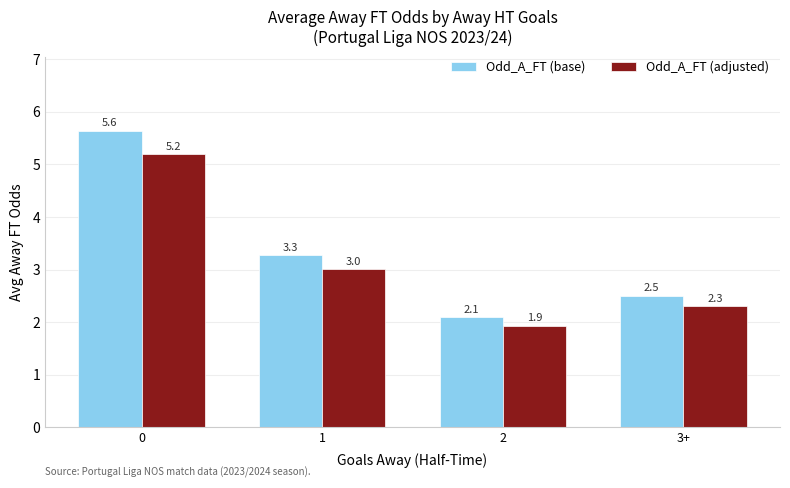

What is the difference between the highest and lowest values at 1?

0.3